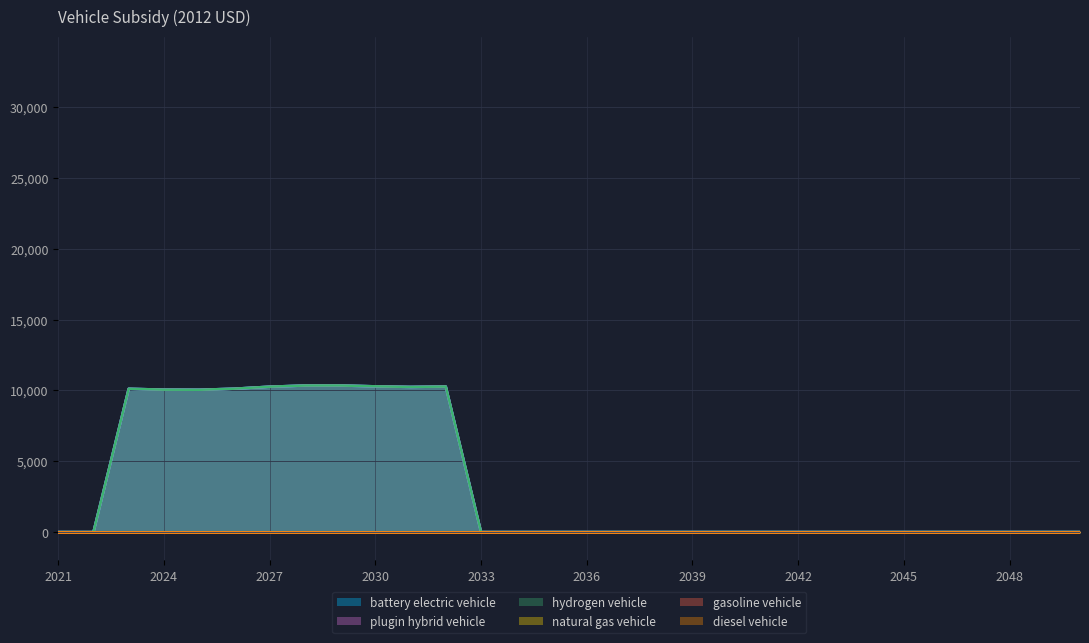

At which category is the sum across all series the highest?

2029